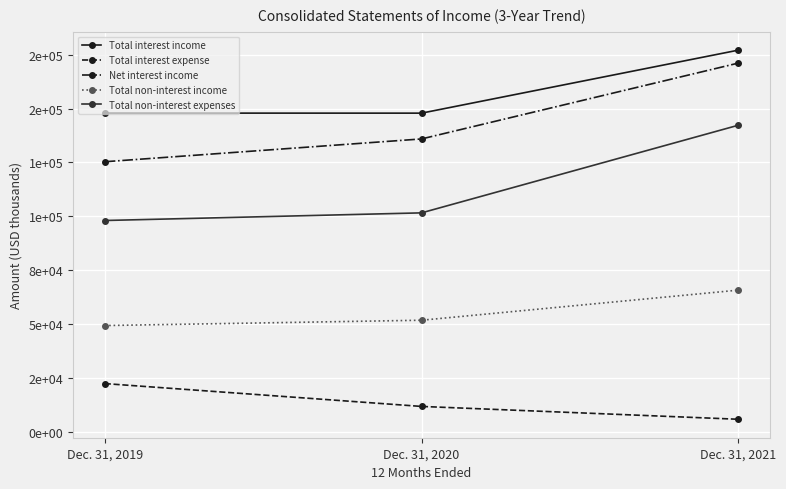

Reading right to left, extract all data points from this chart.

Total interest income: Dec. 31, 2021=177076	Dec. 31, 2020=147871	Dec. 31, 2019=147892
Total interest expense: Dec. 31, 2021=6002	Dec. 31, 2020=11950	Dec. 31, 2019=22544
Net interest income: Dec. 31, 2021=171074	Dec. 31, 2020=135921	Dec. 31, 2019=125348
Total non-interest income: Dec. 31, 2021=65850	Dec. 31, 2020=51899	Dec. 31, 2019=49428
Total non-interest expenses: Dec. 31, 2021=142280	Dec. 31, 2020=101659	Dec. 31, 2019=98116